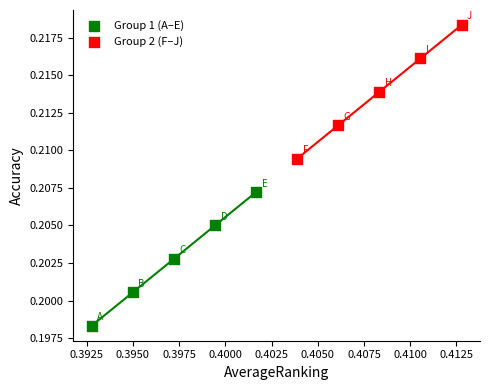

Which series contains the highest Y value?

Group 2 (F–J)